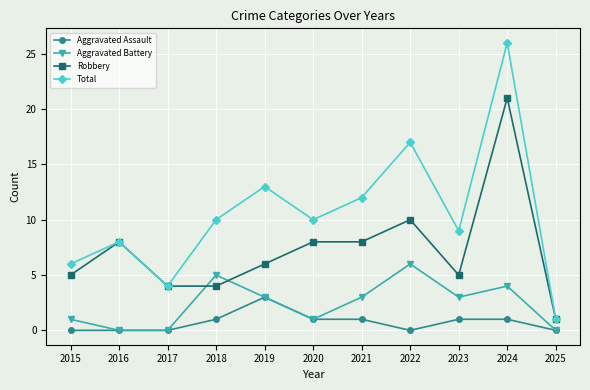

True or false: Robbery has more than 2 points higher than both neighbors.

True